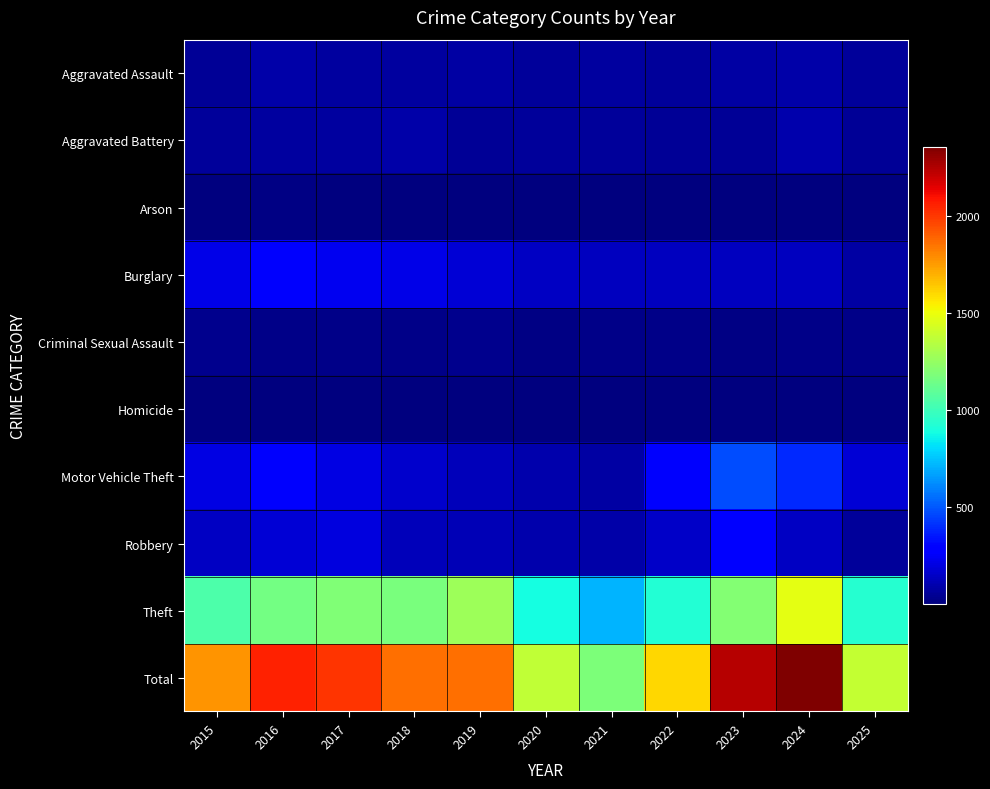

Between 2021 and 2022, which series saw the biggest shift?

Total